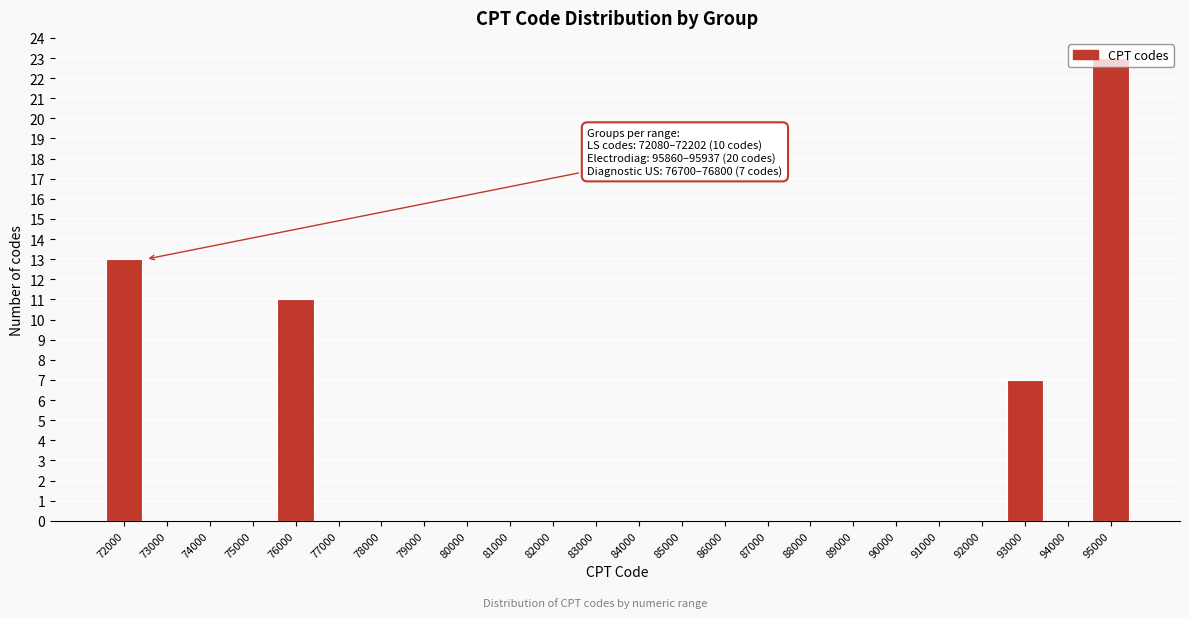

Which category has the highest value across all series?

95000